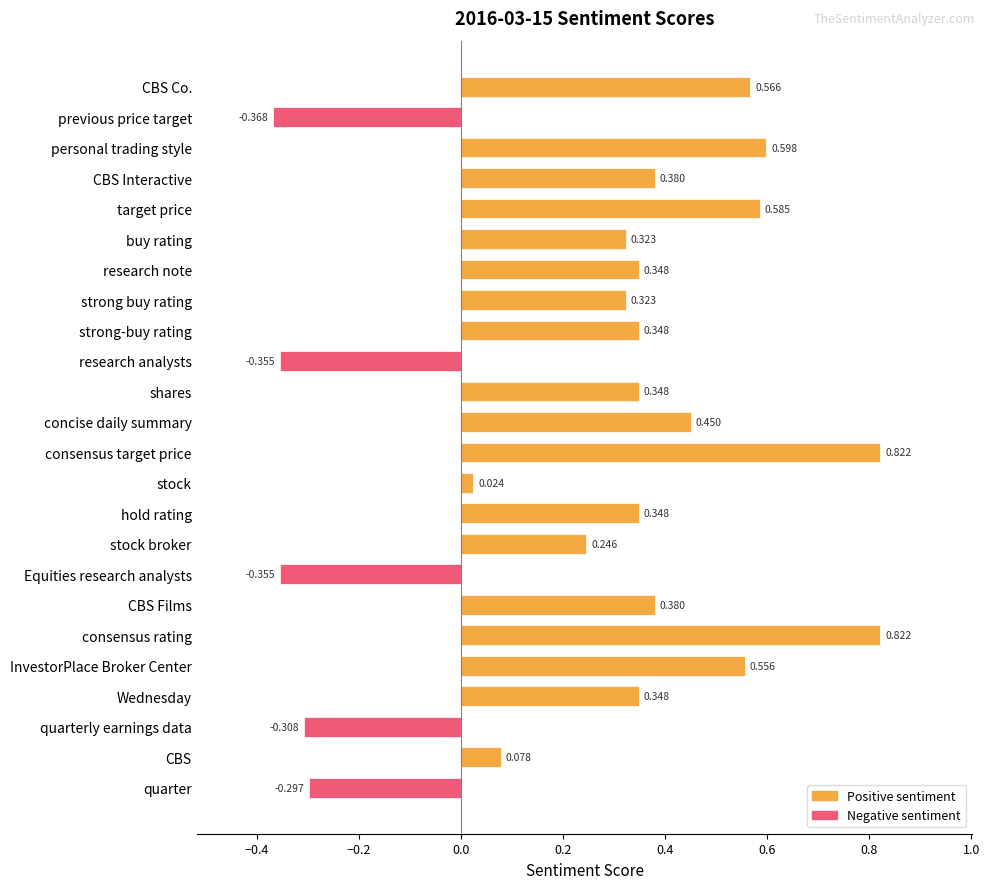

What is the label of the 6th bar from the bottom?

consensus rating